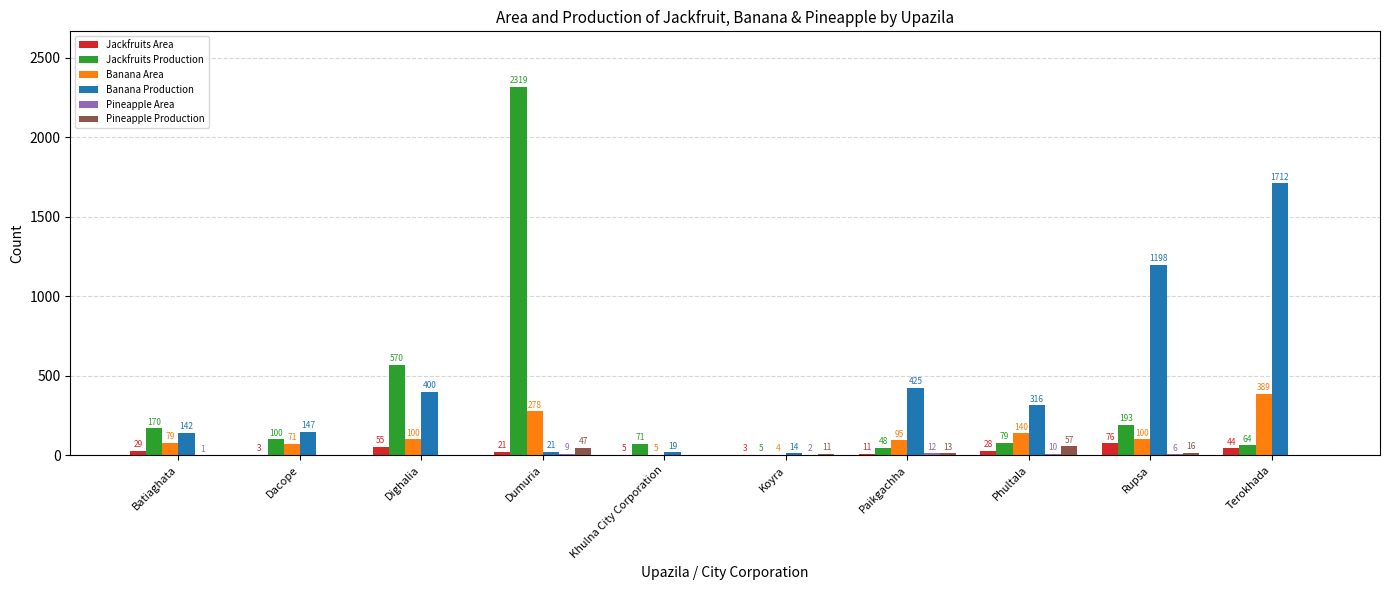

Between Dighalia and Paikgachha, which series saw the biggest shift?

Jackfruits Production